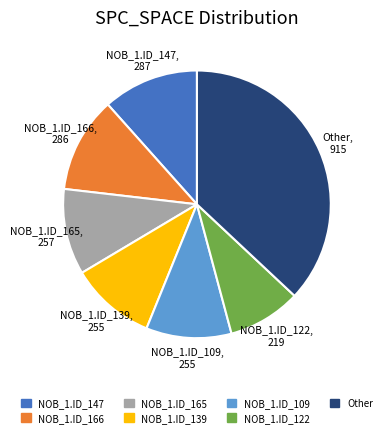

Approximately how many times larger is the value at NOB_1.ID_109 compared to NOB_1.ID_165?

1.0